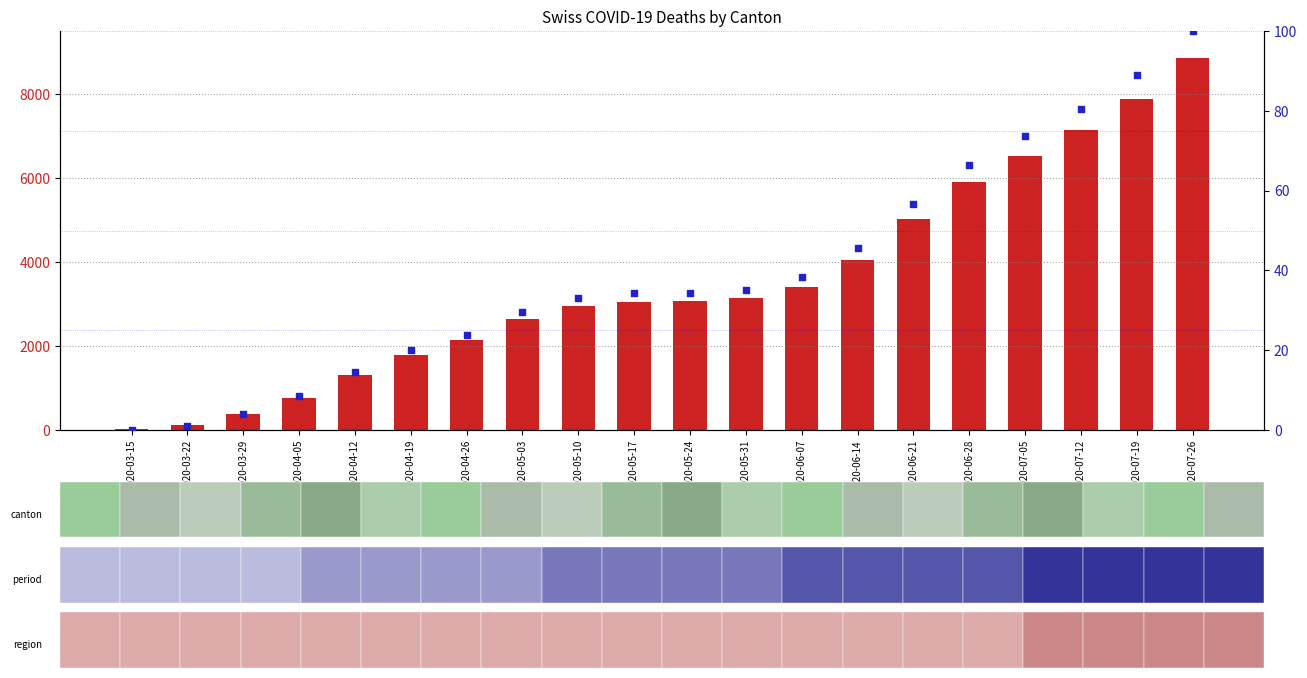

Which series has the largest Y range (max minus min)?

count